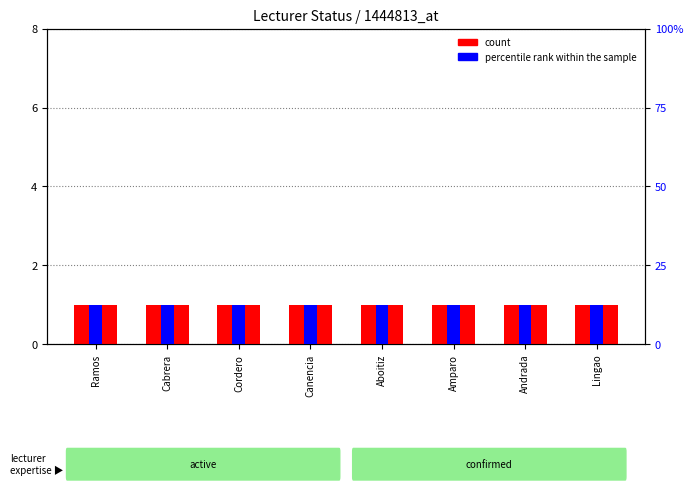

What is the value of the count bar at the 4th from the left?

1.0